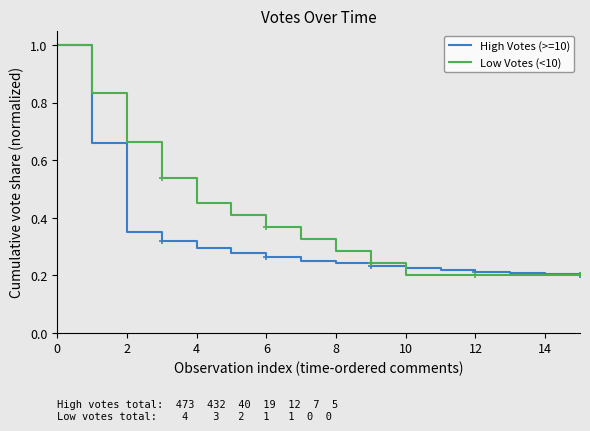

List the series in order of their peak value, highest first.

High Votes (>=10), Low Votes (<10)